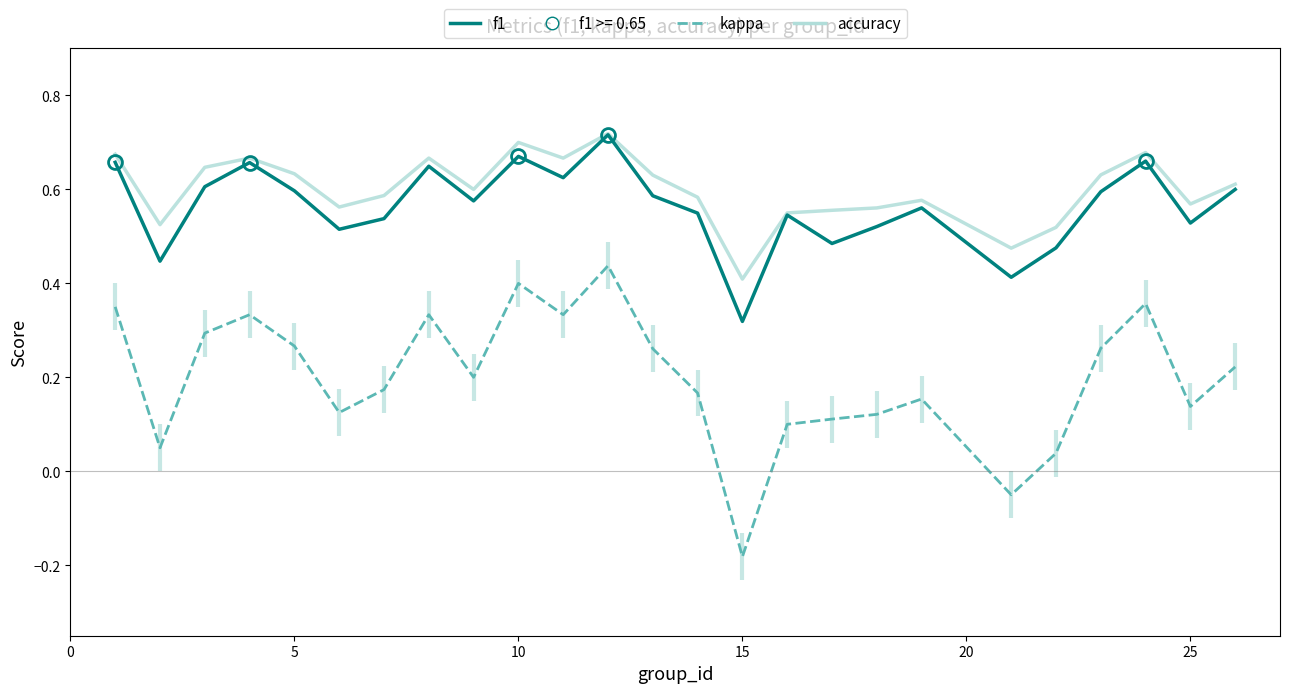

How many lines are shown in the chart?

3